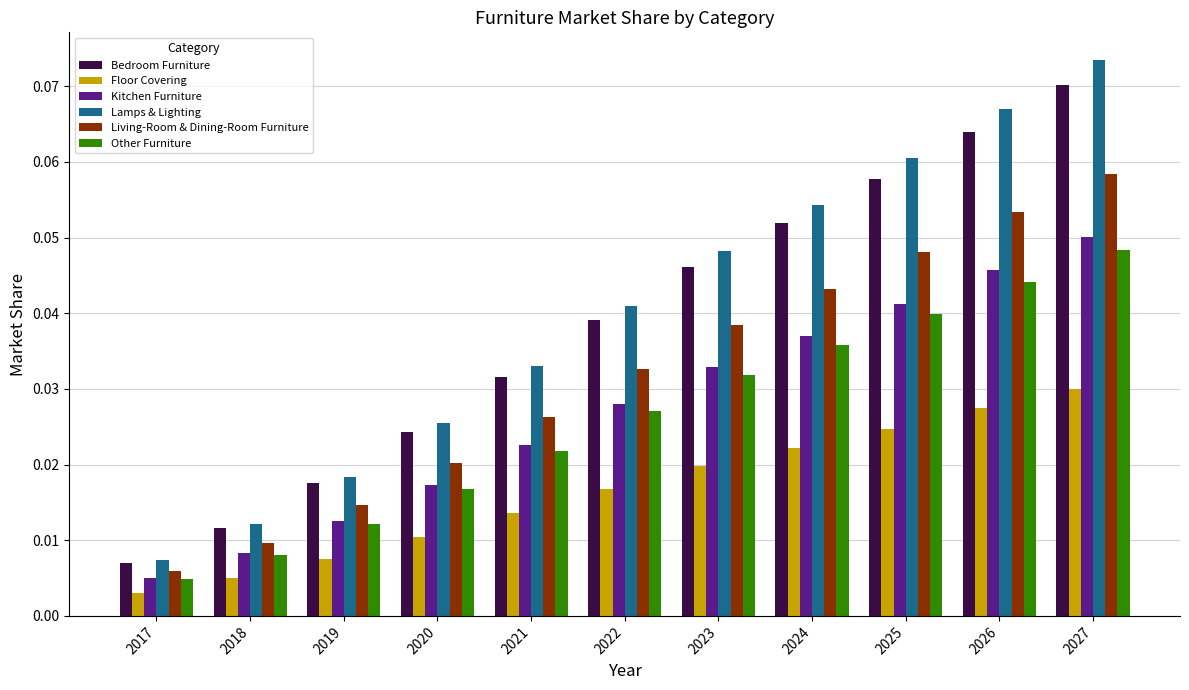

How many series are shown in this chart?

6